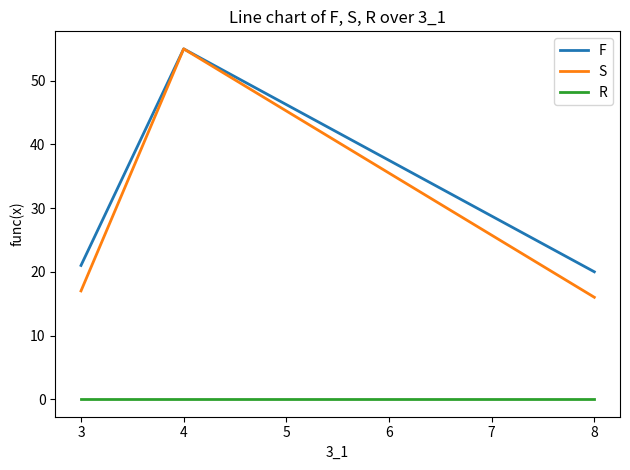

True or false: S has a value of 16 at 8.

True